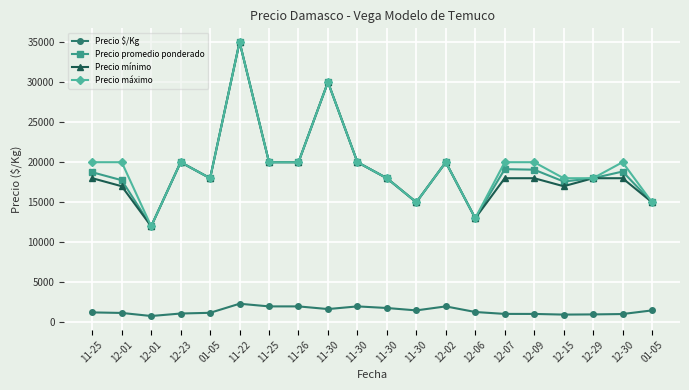

How many values in the Precio mínimo series are below 18000?

6